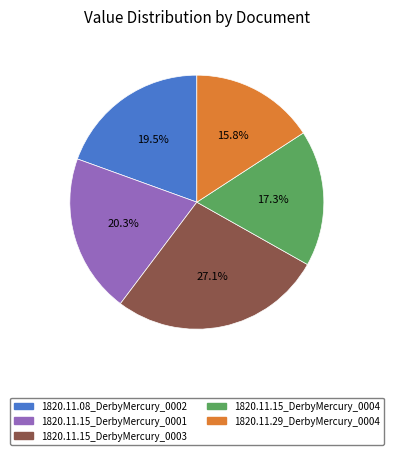

To the nearest percent, what percentage of the pie is 1820.11.15_DerbyMercury_0003?

27%